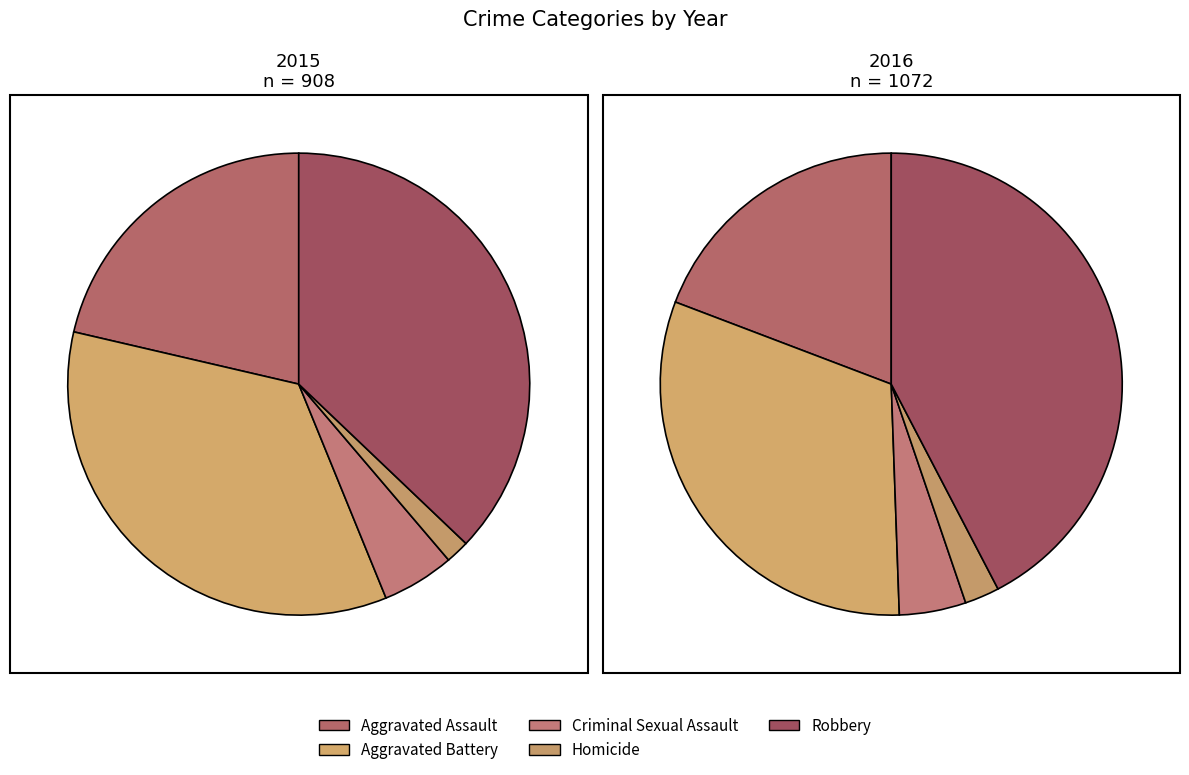

Rank the categories by value from highest to lowest.

Robbery, Aggravated Battery, Aggravated Assault, Criminal Sexual Assault, Homicide